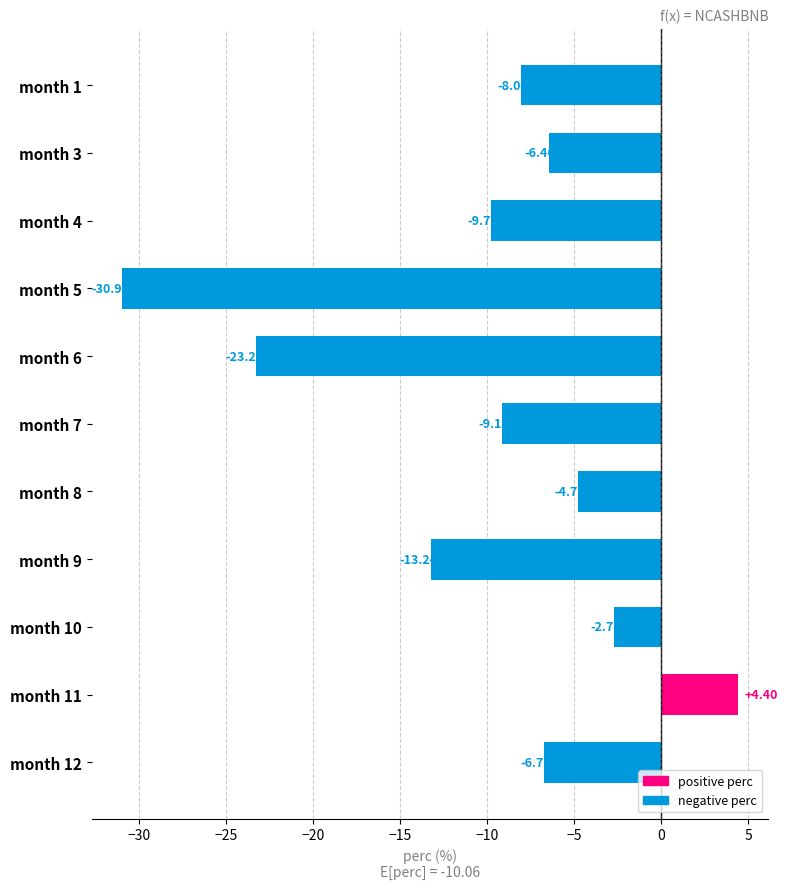

What is the smallest value displayed?

-31.0